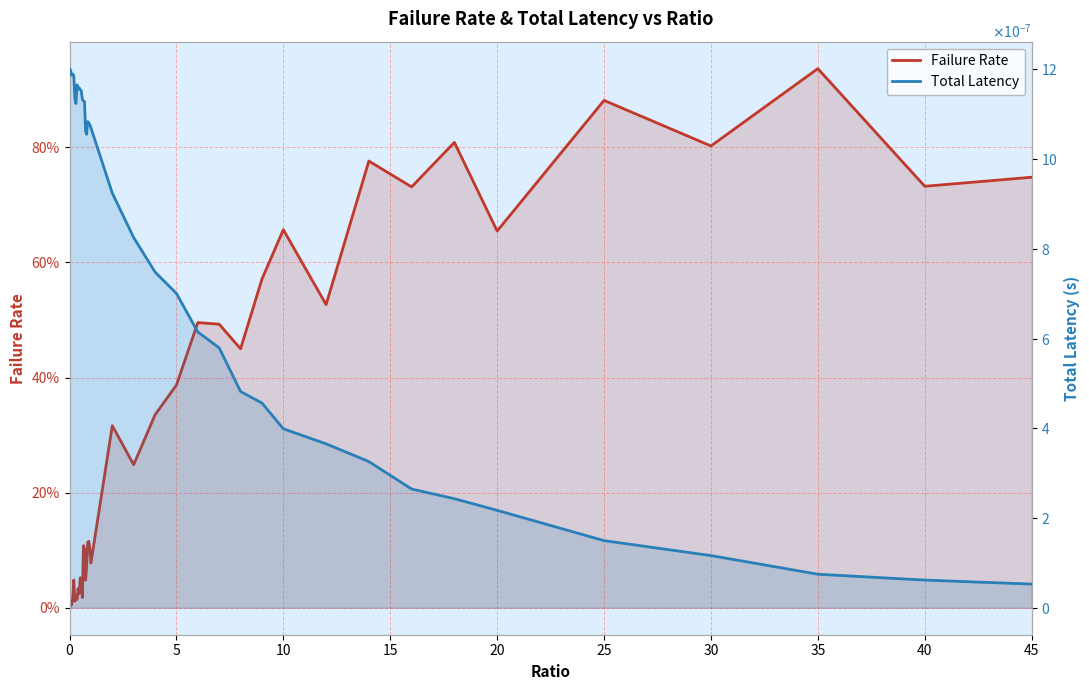

What is the difference between the Failure Rate values at 20 and 40?

0.1